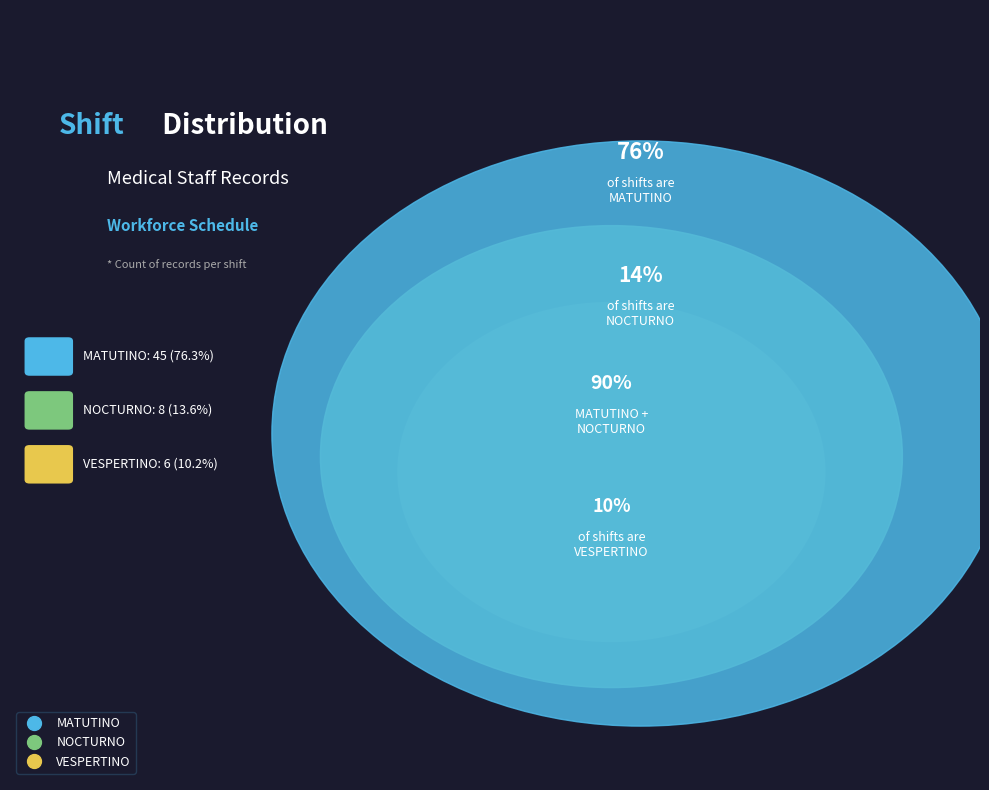

Approximately how many times larger is the value at MATUTINO compared to VESPERTINO?

7.5